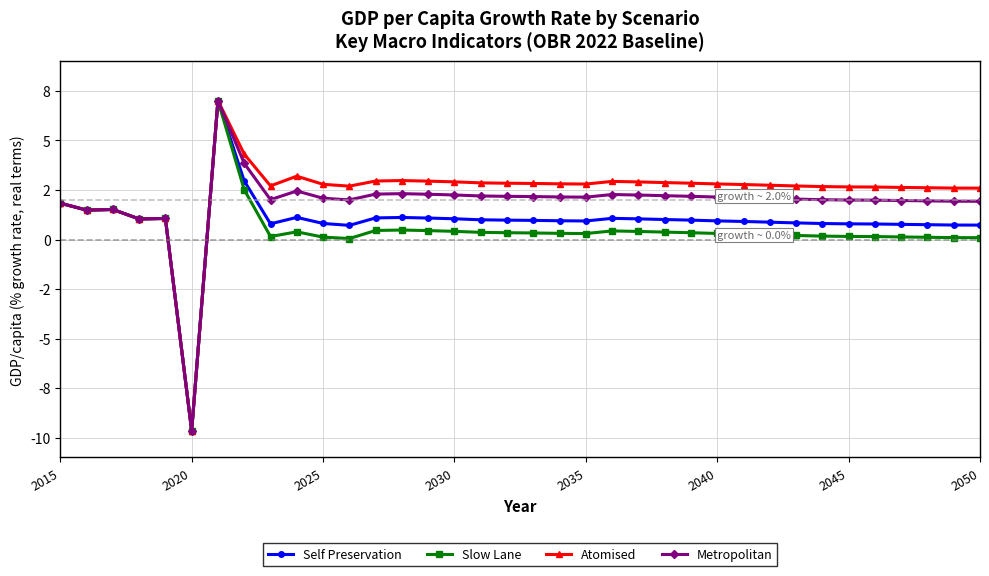

True or false: Self Preservation and Metropolitan cross at least once.

False